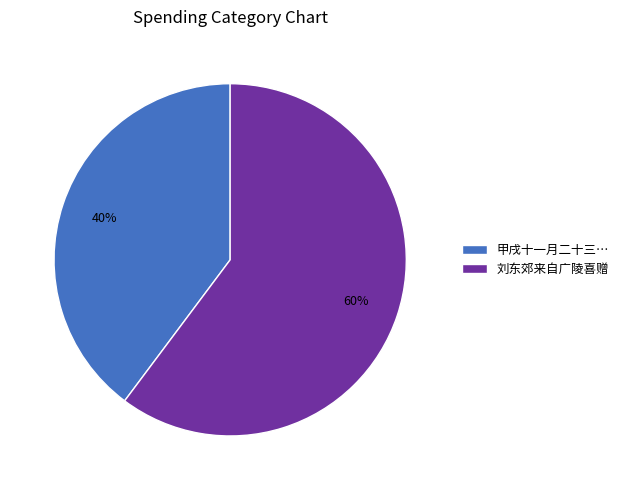

What percentage is the 刘东郊来自广陵喜赠 slice, to the nearest percent?

60%